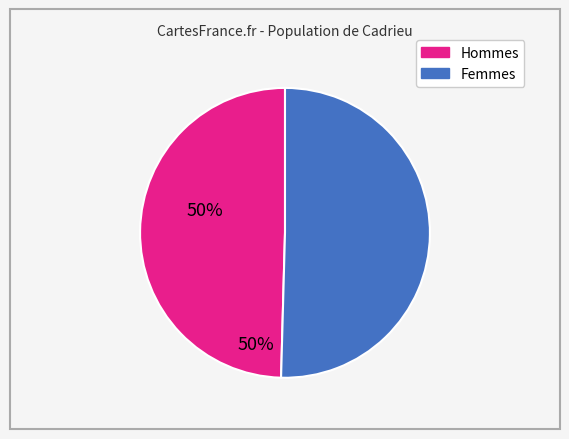

Does any single category account for the majority?

Yes